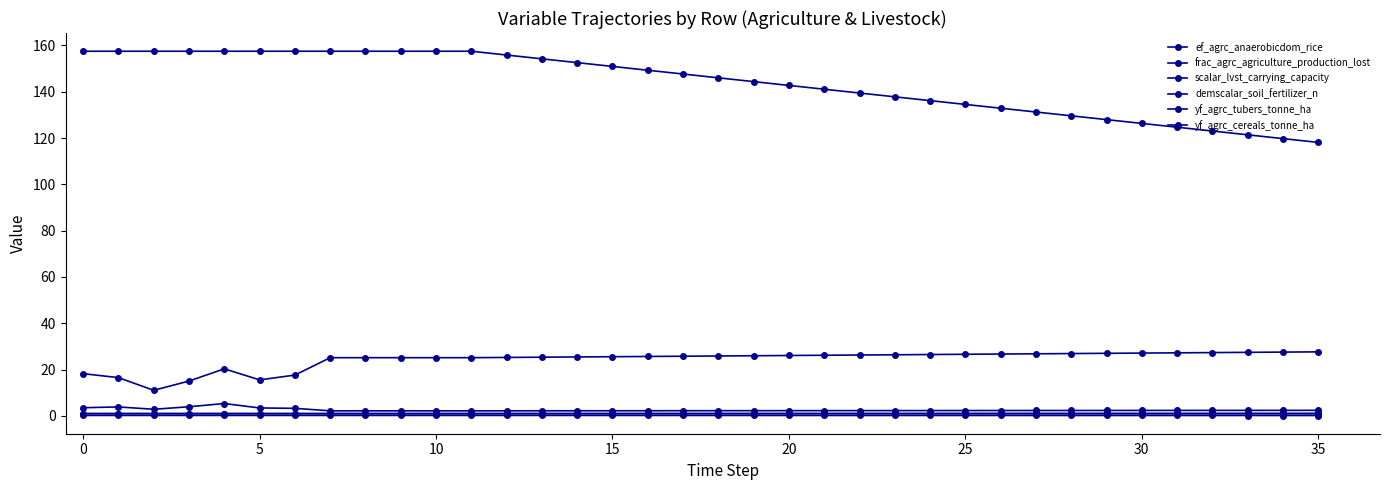

How many series are shown in this chart?

6